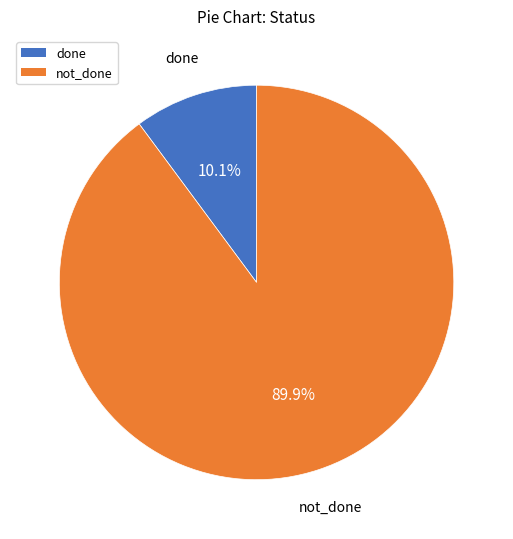

Does any single category account for the majority?

Yes